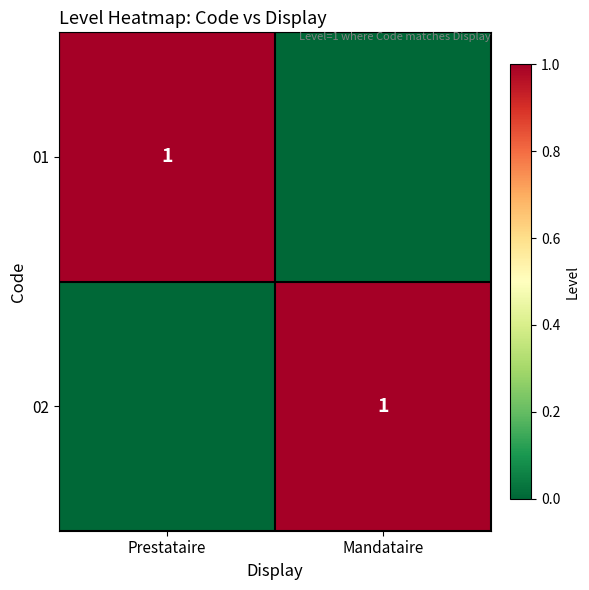

Count the number of categories in the chart.

2